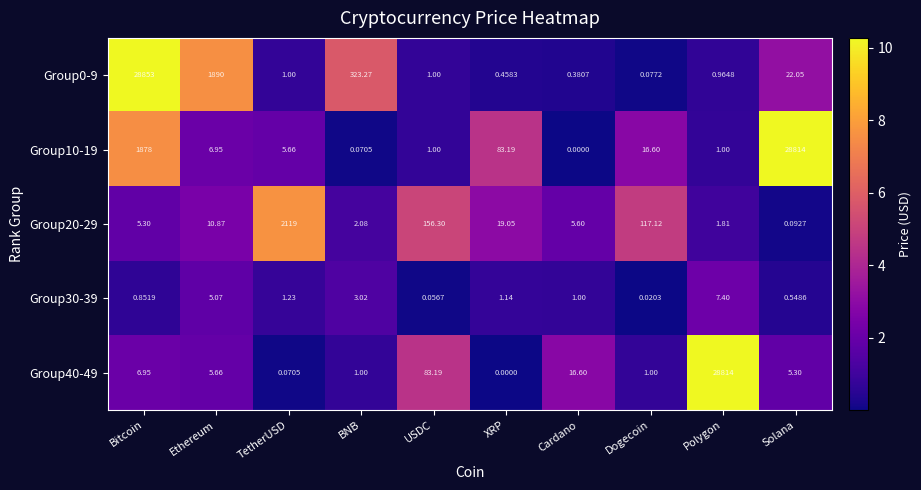

At which label does Group0-9 reach its minimum?

Dogecoin